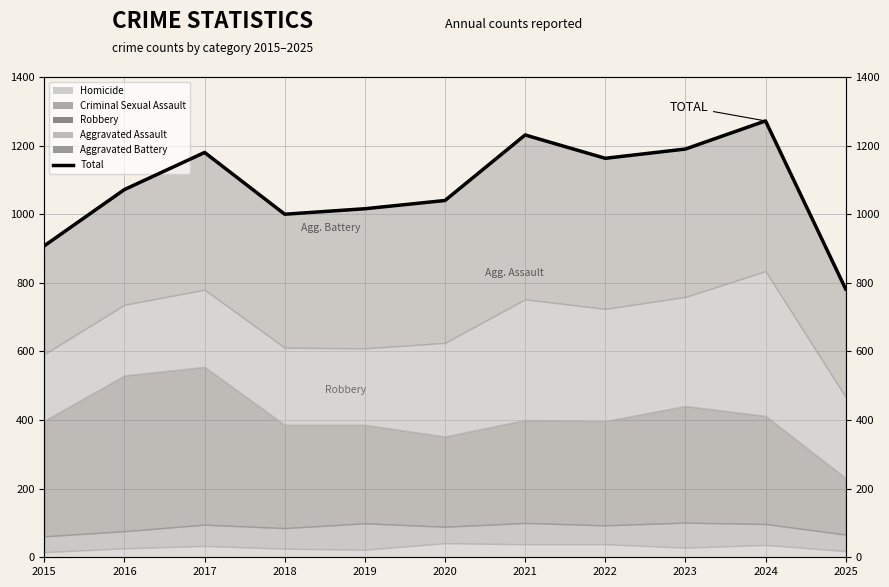

What is the value of the 2nd point from the left?

1072